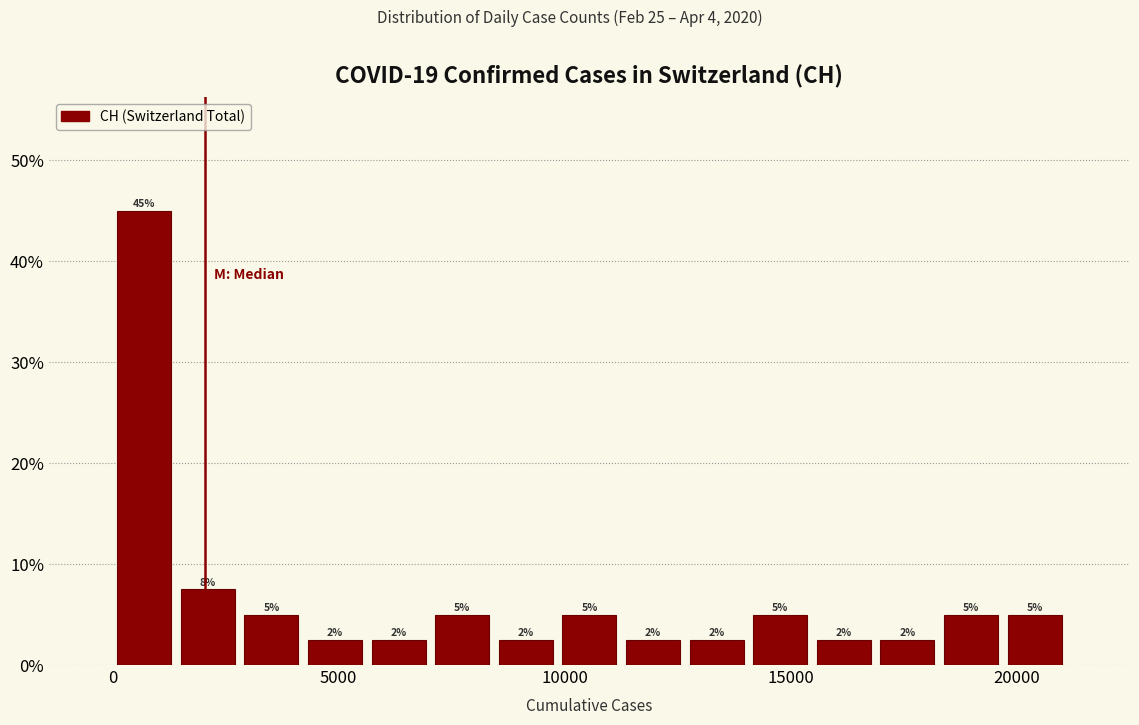

Read against the x-axis, roughly where is the centre of the tallest bar?

500